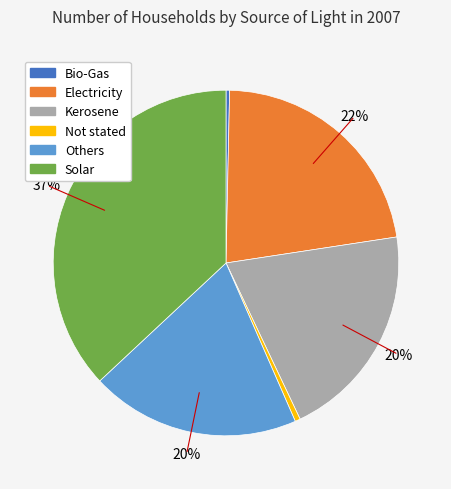

The Others slice represents 31% of the pie. True or false?

False